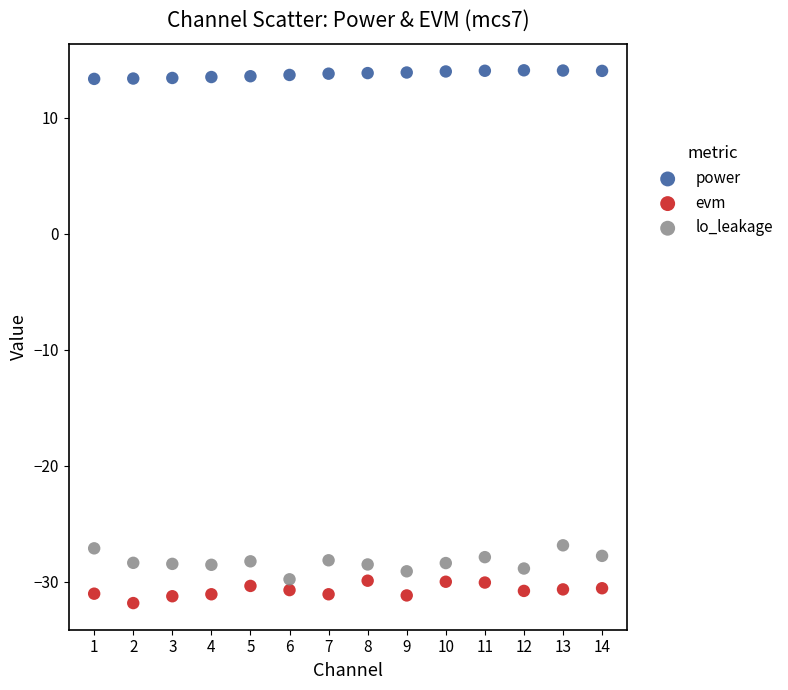

Which series contains the lowest Y value?

evm